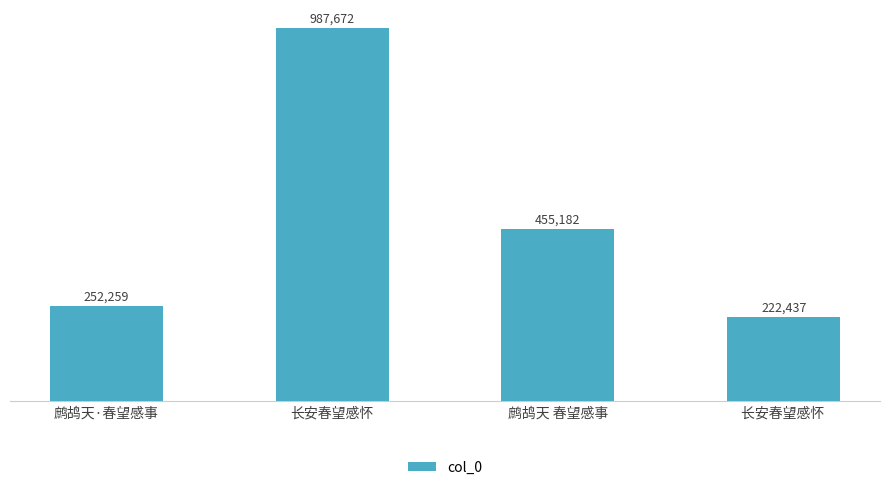

Does the chart contain any negative values?

No